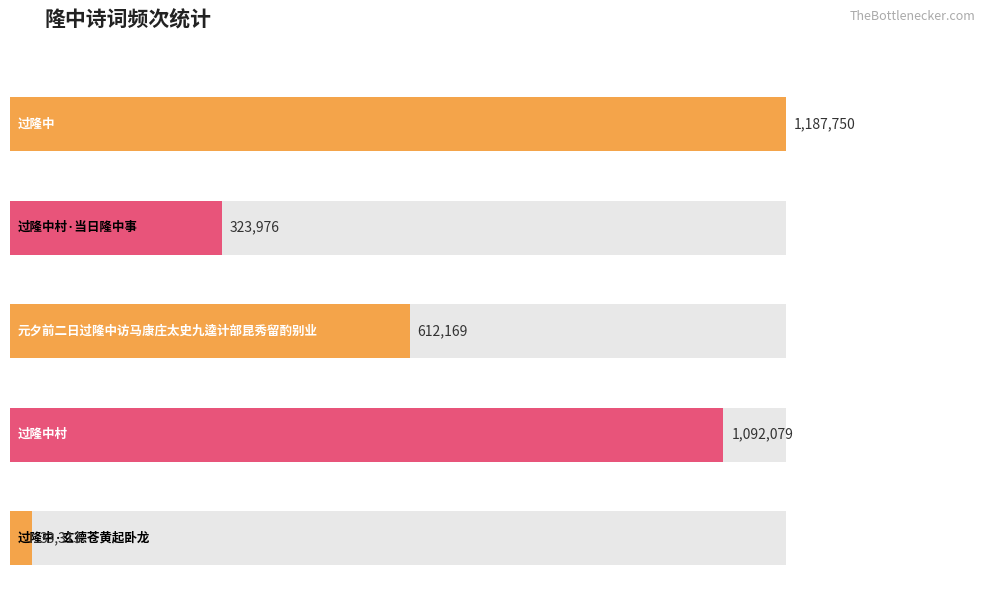

At which label is the value closest to 610531?

元夕前二日过隆中访马康庄太史九逵计部昆秀留酌别业